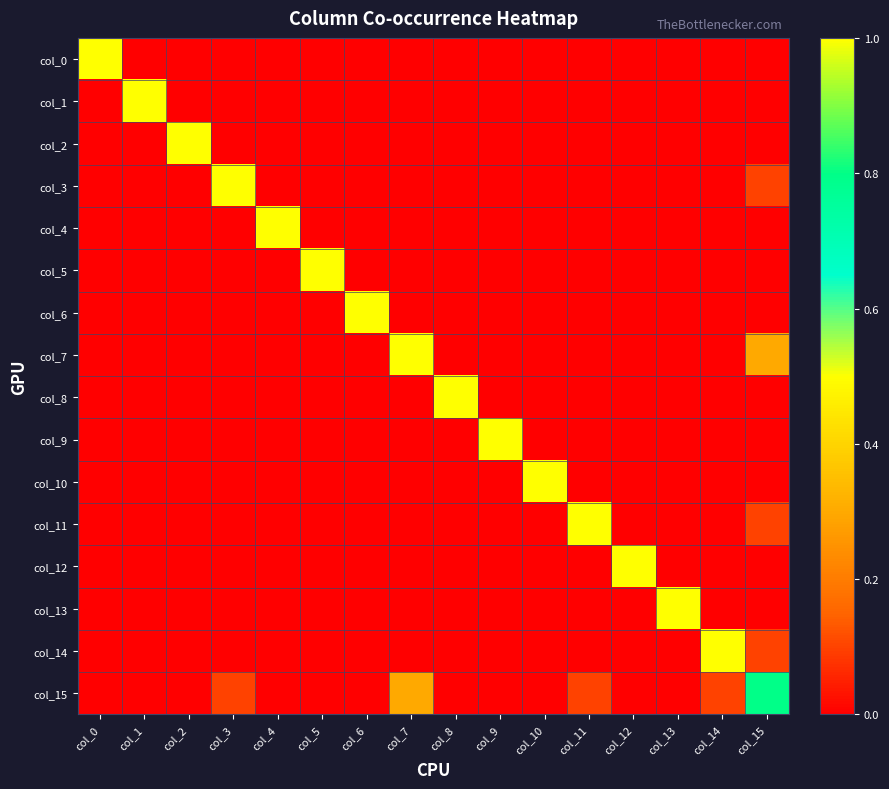

What is the spread (max minus min) of values at col_15?

0.8